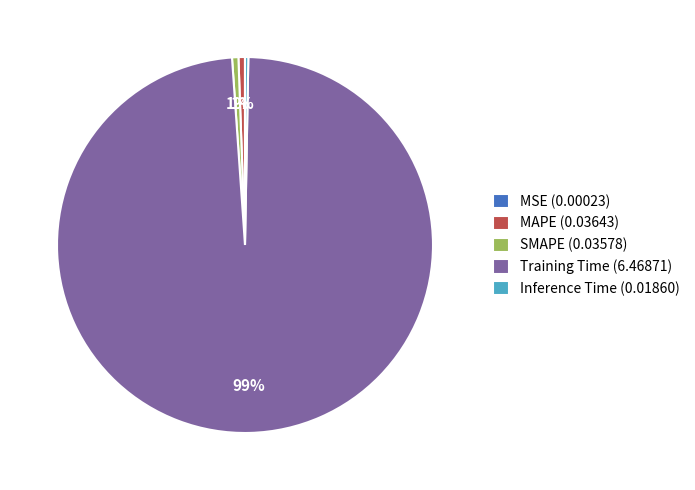

To the nearest percent, what is the average slice percentage?

20%